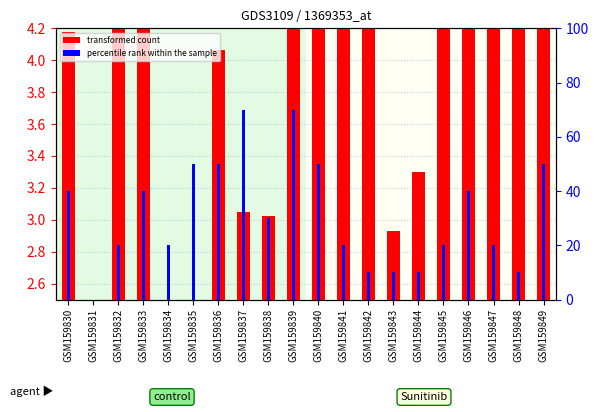

At which label does transformed count reach its minimum?

GSM159834